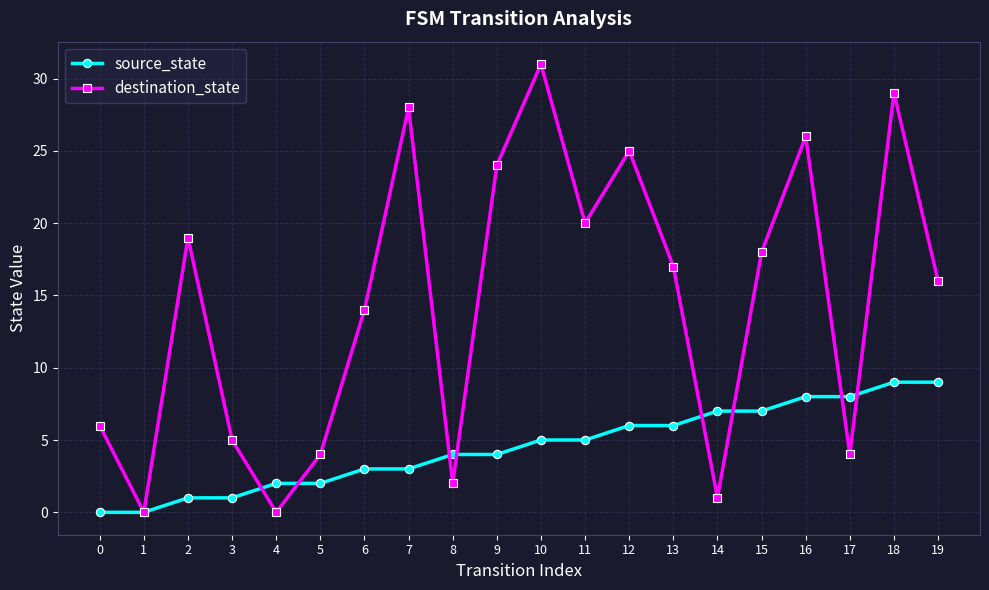

The source_state series shows 7 at 14. True or false?

True